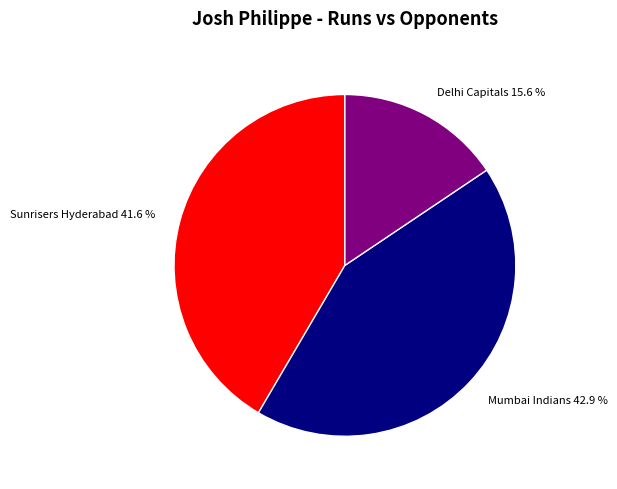

Is there any slice that represents more than half of the pie?

No